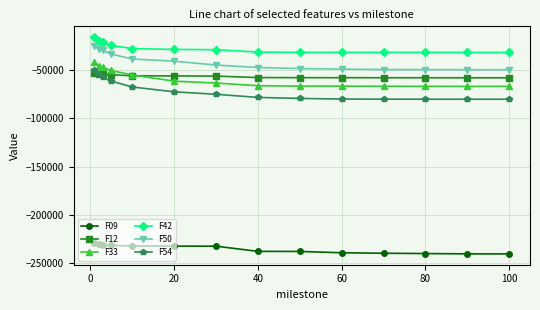

What is the value of the F12 point at the 10th from the left?

-58070.9